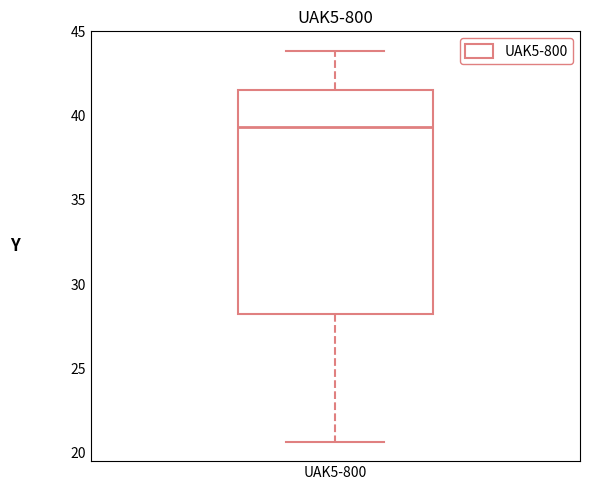

Where does the median line of the box for UAK5-800 sit on the y-axis? The values are not printed on the chart, so give them approximately, as read against the axis.

39.5